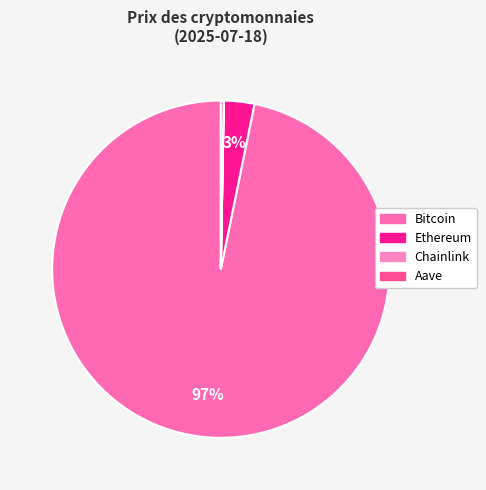

Approximately how many times larger is the value at Bitcoin compared to Ethereum?

33.2